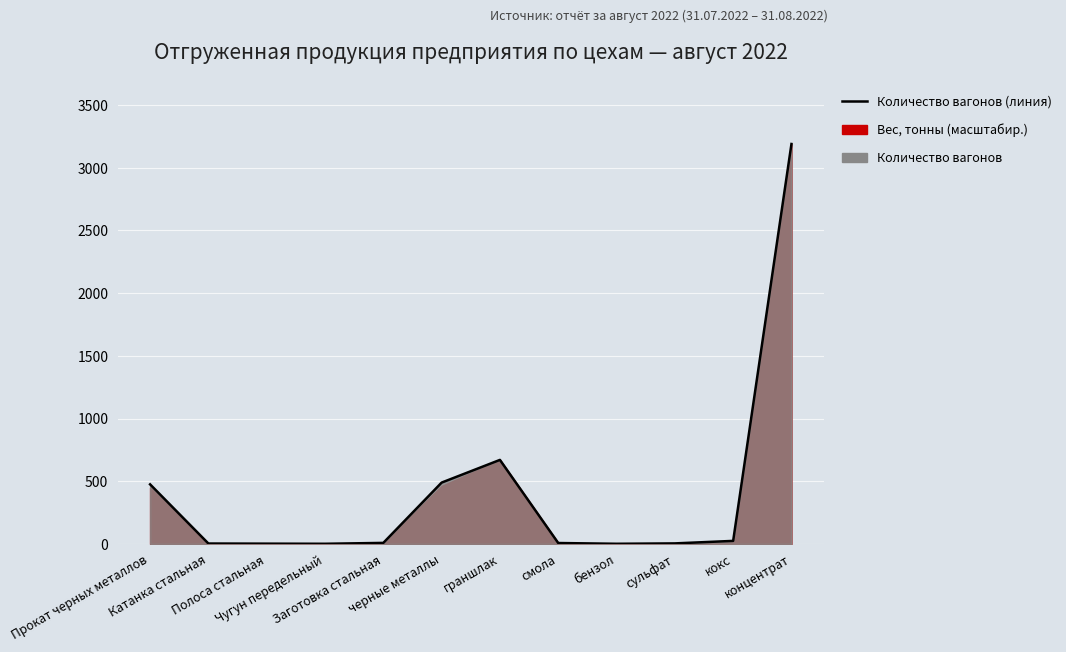

Which category has the lowest value across all series?

Чугун передельный